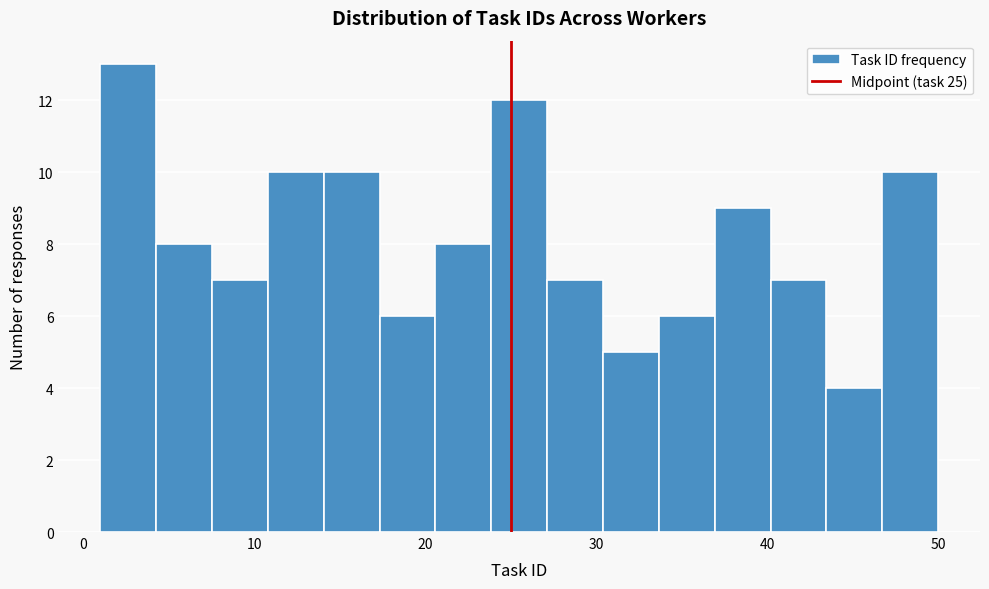

Around what value on the x-axis is the tallest bar? Give the approximate position of its centre, as read against the axis.

3